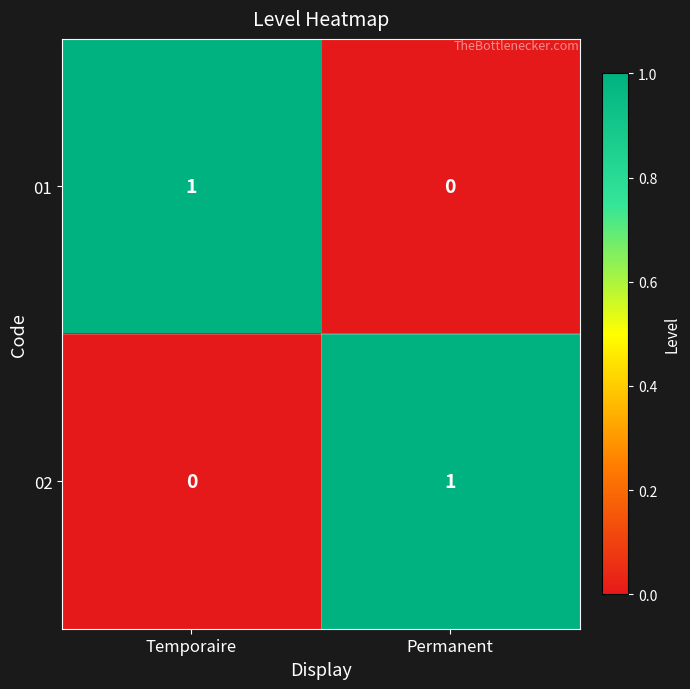

True or false: 01 has a value of 2 at Temporaire.

False